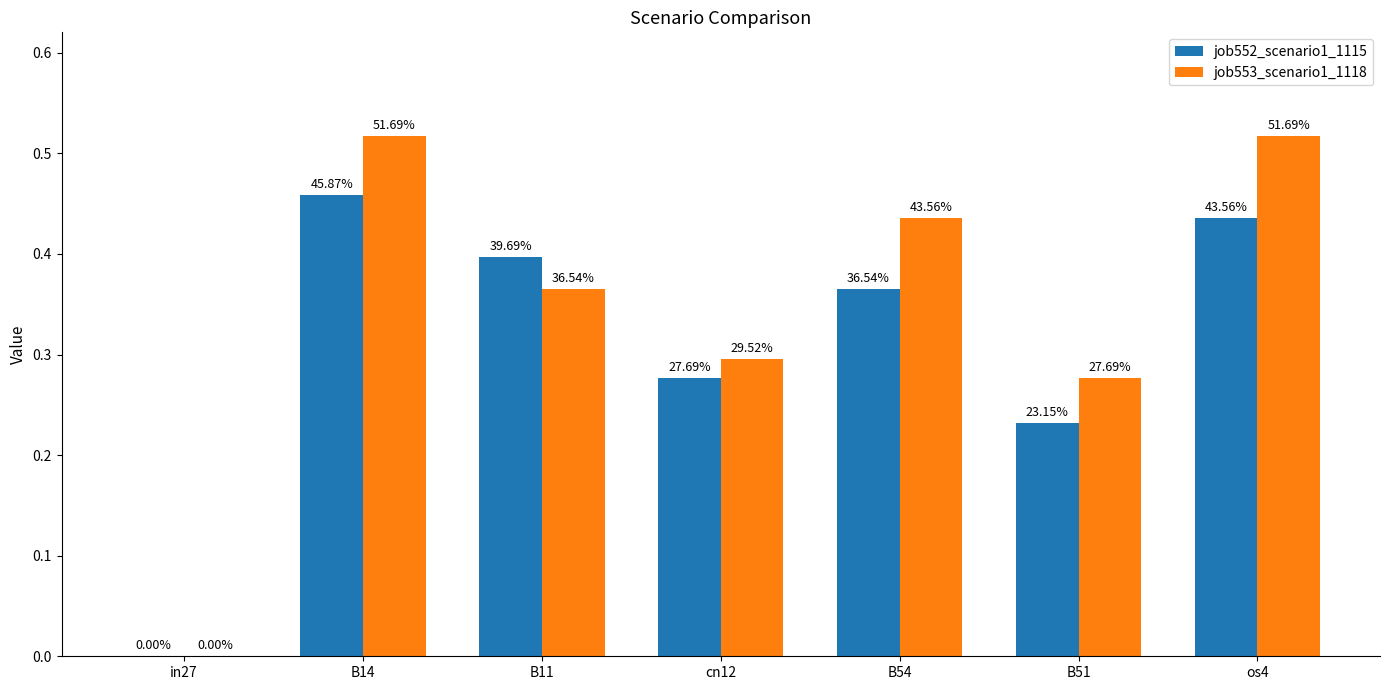

Rank the categories by job552_scenario1_1115 value from highest to lowest.

B14, os4, B11, B54, cn12, B51, in27